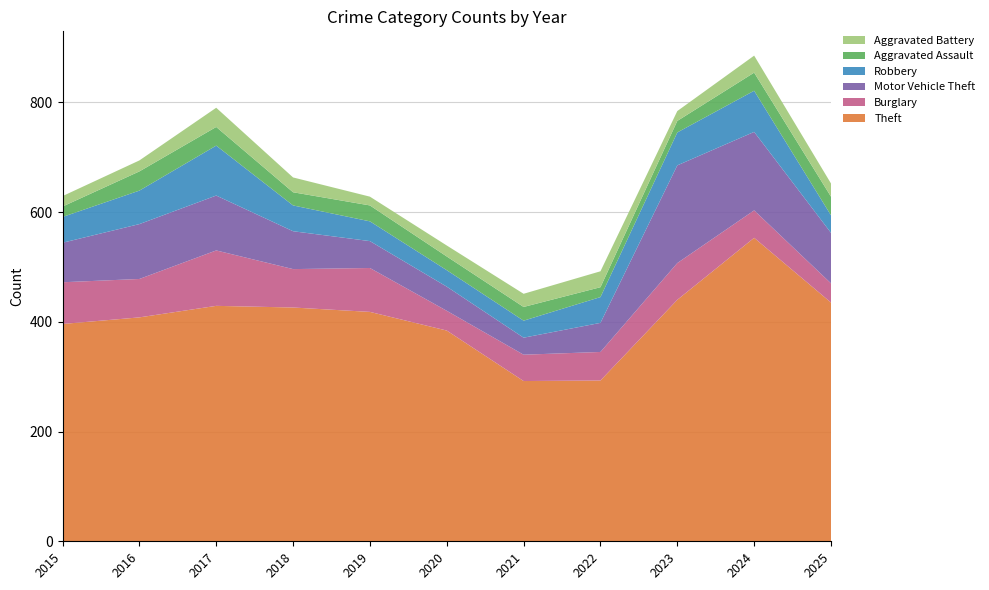

Reading left to right, transcribe all the data shown in this chart.

Theft: 2015=396	2016=408	2017=429	2018=426	2019=418	2020=384	2021=292	2022=293	2023=440	2024=553	2025=435
Burglary: 2015=76	2016=70	2017=101	2018=70	2019=80	2020=36	2021=48	2022=52	2023=67	2024=50	2025=35
Motor Vehicle Theft: 2015=72	2016=100	2017=100	2018=69	2019=49	2020=44	2021=31	2022=53	2023=178	2024=143	2025=92
Robbery: 2015=47	2016=61	2017=91	2018=47	2019=36	2020=30	2021=31	2022=47	2023=60	2024=75	2025=32
Aggravated Assault: 2015=19	2016=35	2017=34	2018=24	2019=29	2020=25	2021=25	2022=18	2023=21	2024=33	2025=34
Aggravated Battery: 2015=19	2016=20	2017=35	2018=27	2019=16	2020=20	2021=24	2022=29	2023=18	2024=31	2025=24